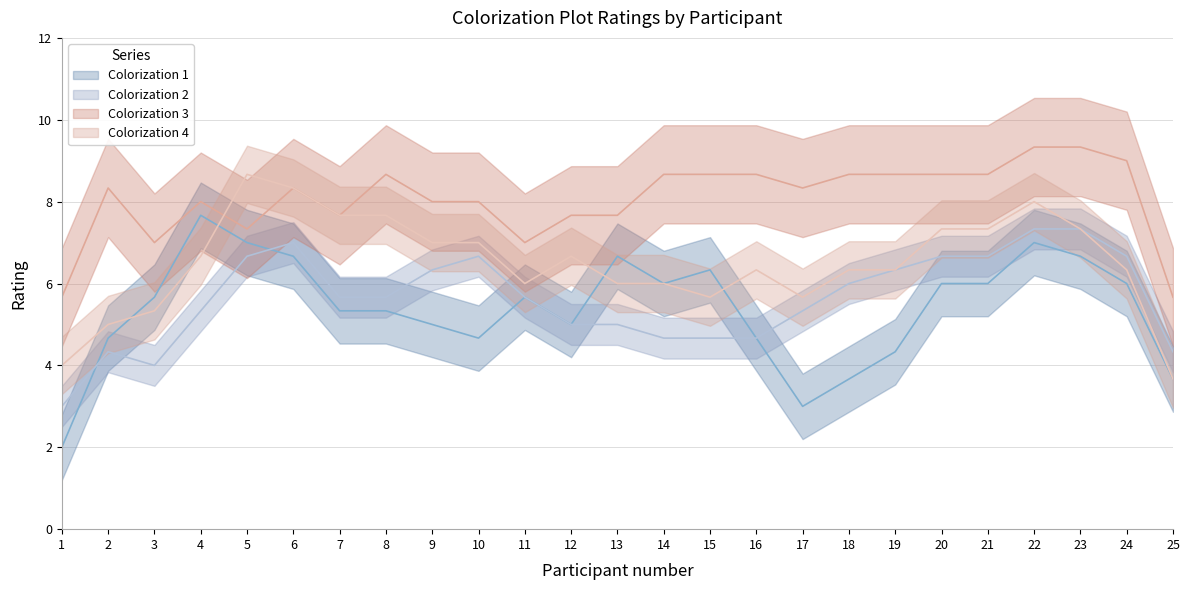

What is the sum of all Colorization 3 values?

208